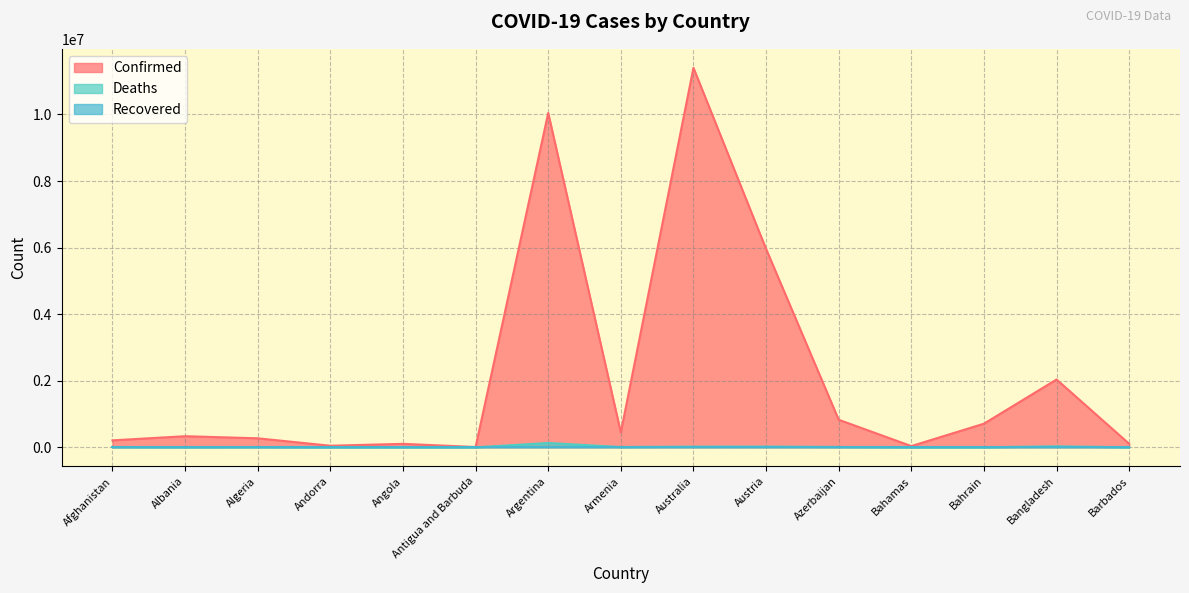

Which series has the largest range (max minus min)?

Confirmed